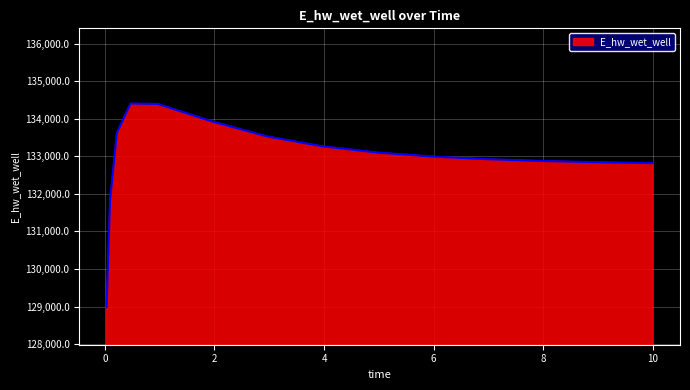

What is the smallest value displayed?

128987.0